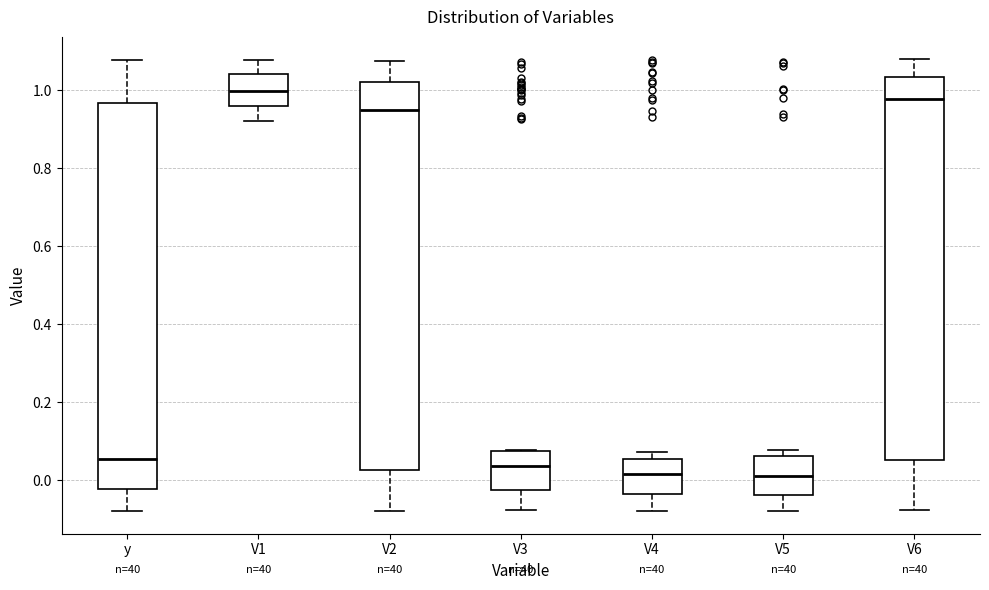

Reading left to right, read every box against the y-axis: the position of its median line, the range the box covers, and the ends of its whiskers. The values are not printed on the chart, so give them approximately, as read against the axis.

y: median 0.06, box -0.02 to 0.96, whiskers -0.08 to 1.08
V1: median 1.00, box 0.96 to 1.04, whiskers 0.92 to 1.08
V2: median 0.96, box 0.02 to 1.02, whiskers -0.08 to 1.08
V3: median 0.04, box -0.02 to 0.08, whiskers -0.08 to 0.08
V4: median 0.02, box -0.04 to 0.06, whiskers -0.08 to 0.08
V5: median 0.02, box -0.04 to 0.06, whiskers -0.08 to 0.08
V6: median 0.98, box 0.06 to 1.04, whiskers -0.08 to 1.08